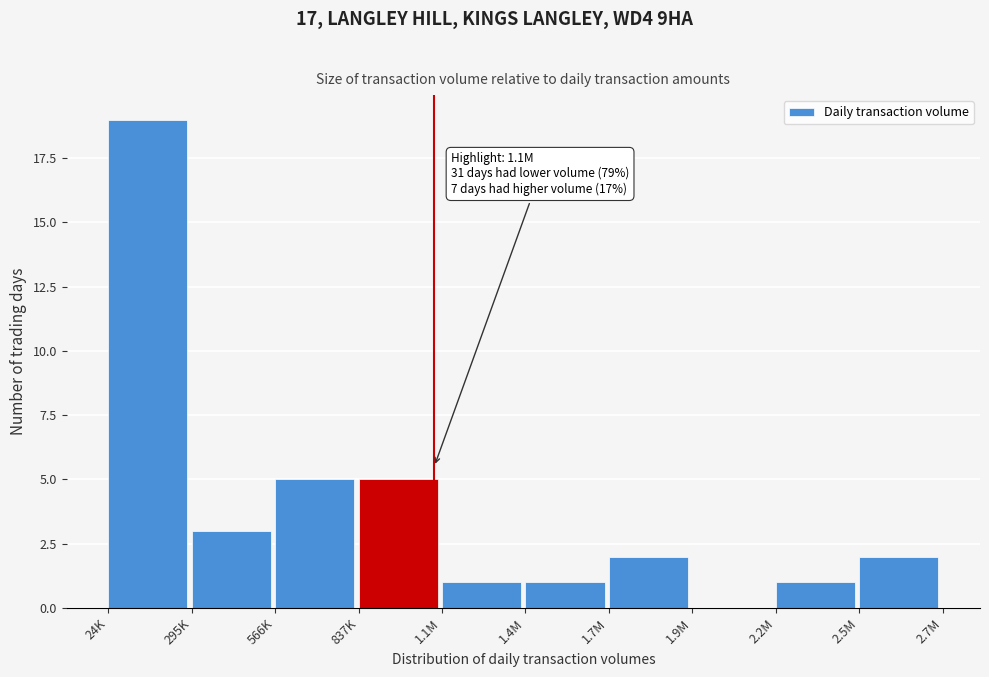

Reading right to left, transcribe all the data shown in this chart.

2.5M=2	2.2M=1	1.9M=0	1.7M=2	1.4M=1	1.1M=1	837K=5	566K=5	295K=3	24K=19